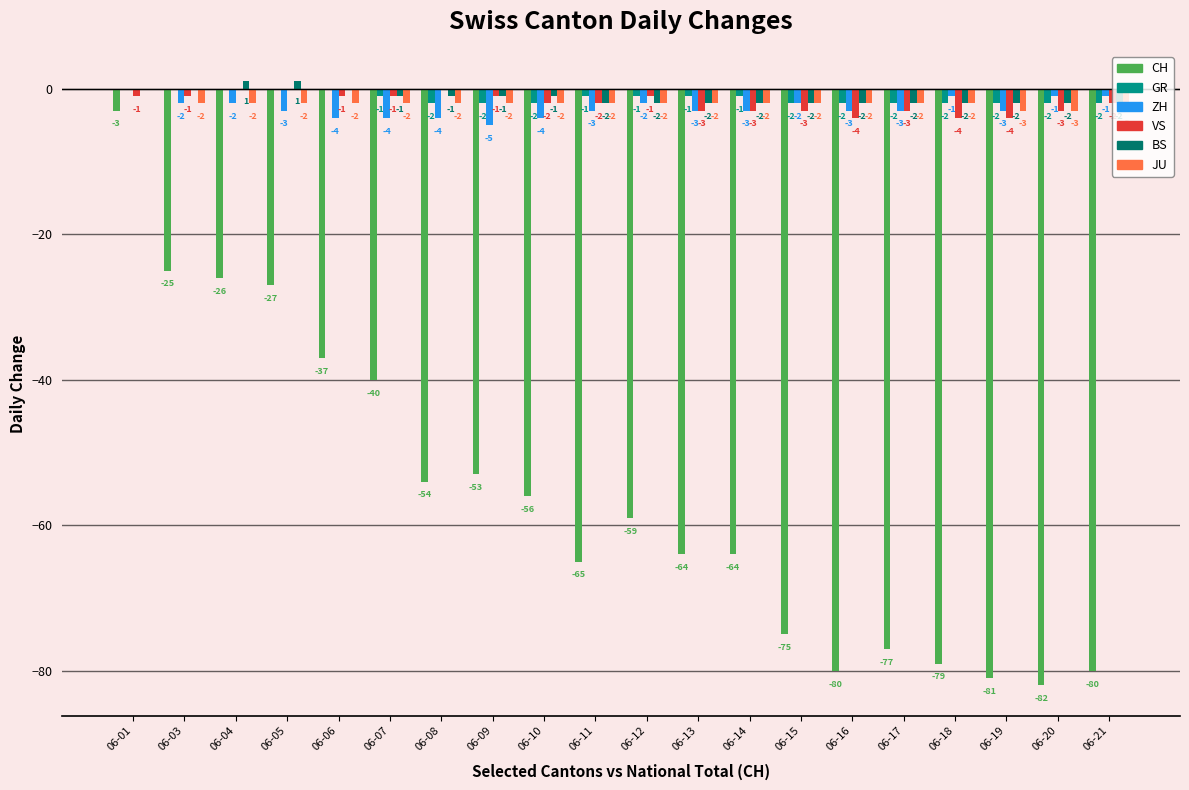

How many BS values are between -2 and 0?

18